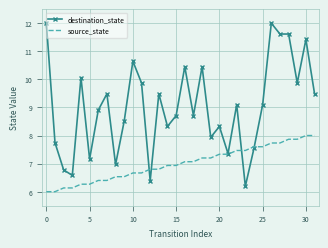

Which series has the largest total across all categories?

destination_state